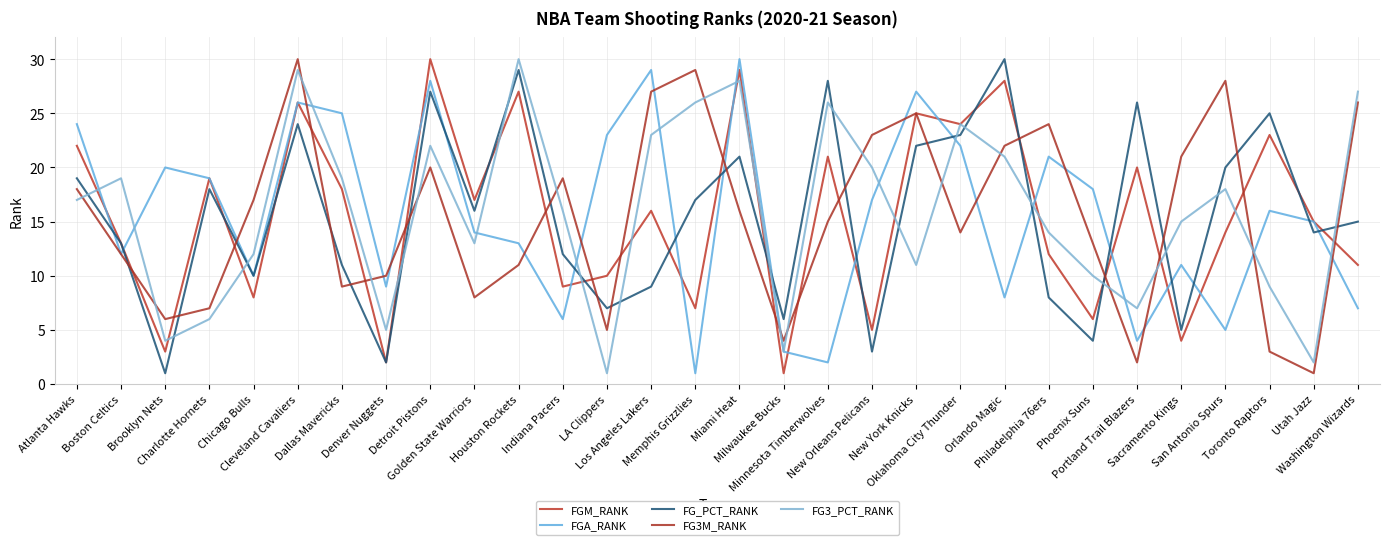

What is the lowest value of the FGA_RANK series?

1